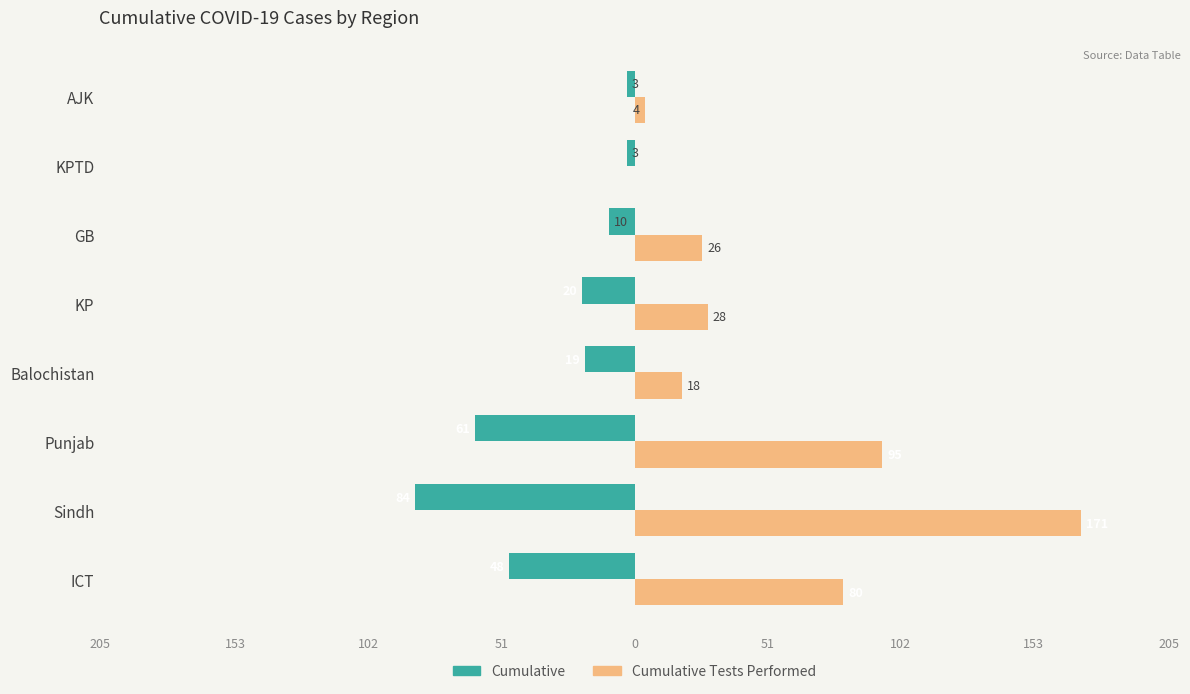

What is the highest value of the Cumulative Tests Performed series?

171